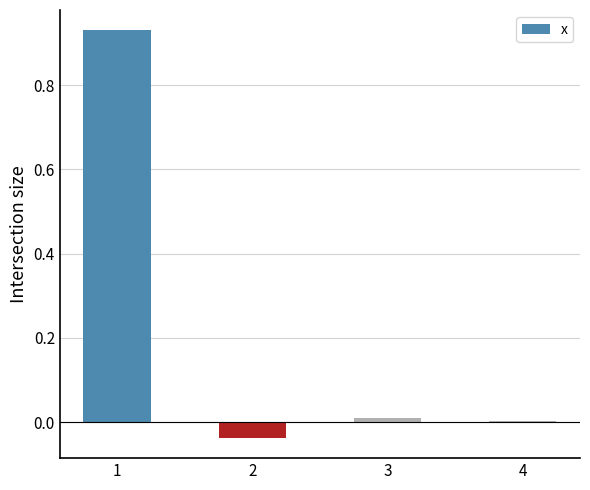

Are the bars horizontal?

No